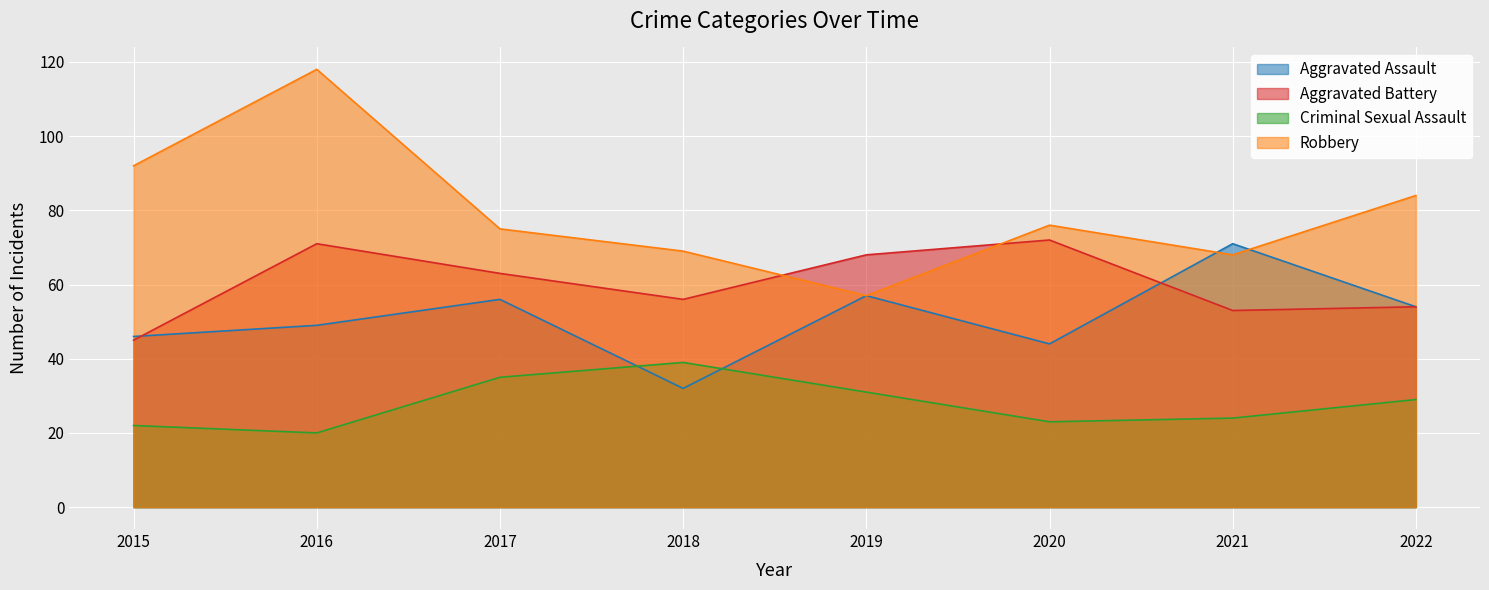

Which series ends up on top after the final intersection of Aggravated Battery and Aggravated Assault?

Aggravated Assault